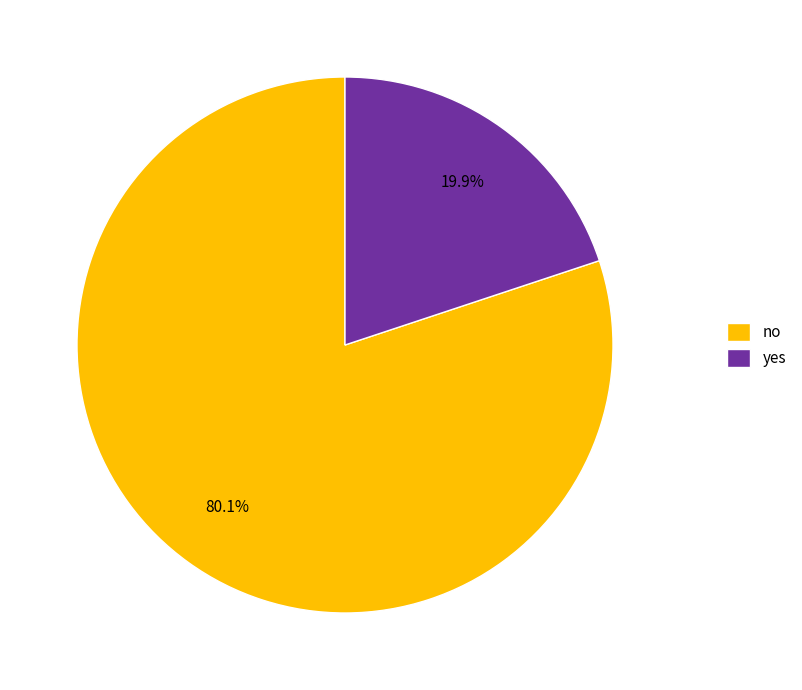

To the nearest percent, what portion does no represent?

80%